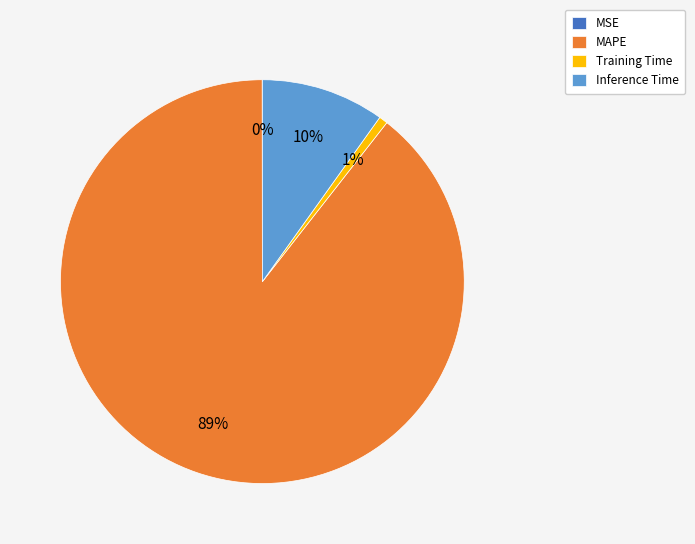

Combined, do MAPE and Training Time account for over 50%?

Yes